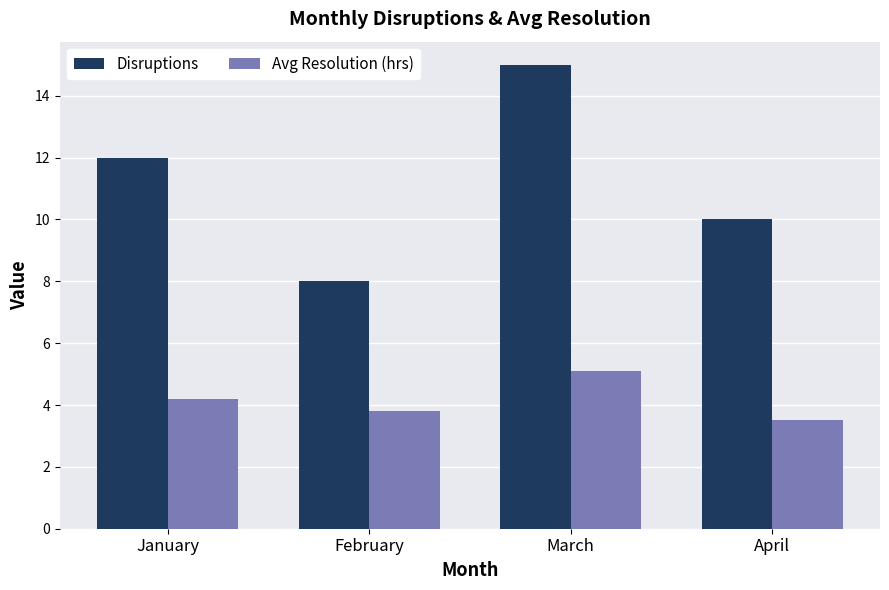

Reading left to right, extract all data points from this chart.

Disruptions: January=12.0	February=8.0	March=15.0	April=10.0
Avg Resolution (hrs): January=4.2	February=3.8	March=5.1	April=3.5